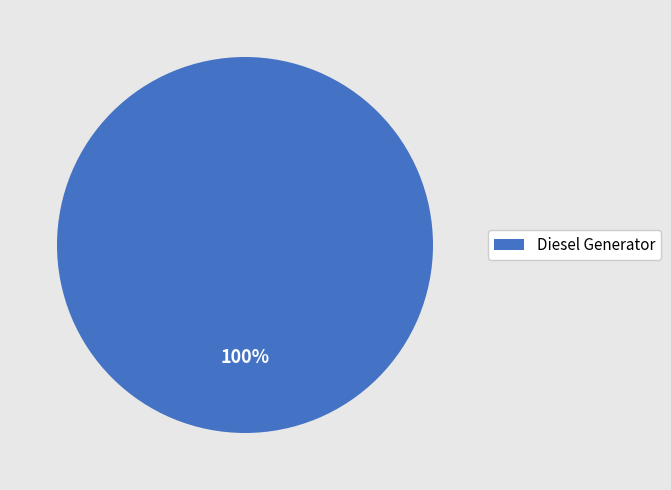

What is the majority slice?

Diesel Generator